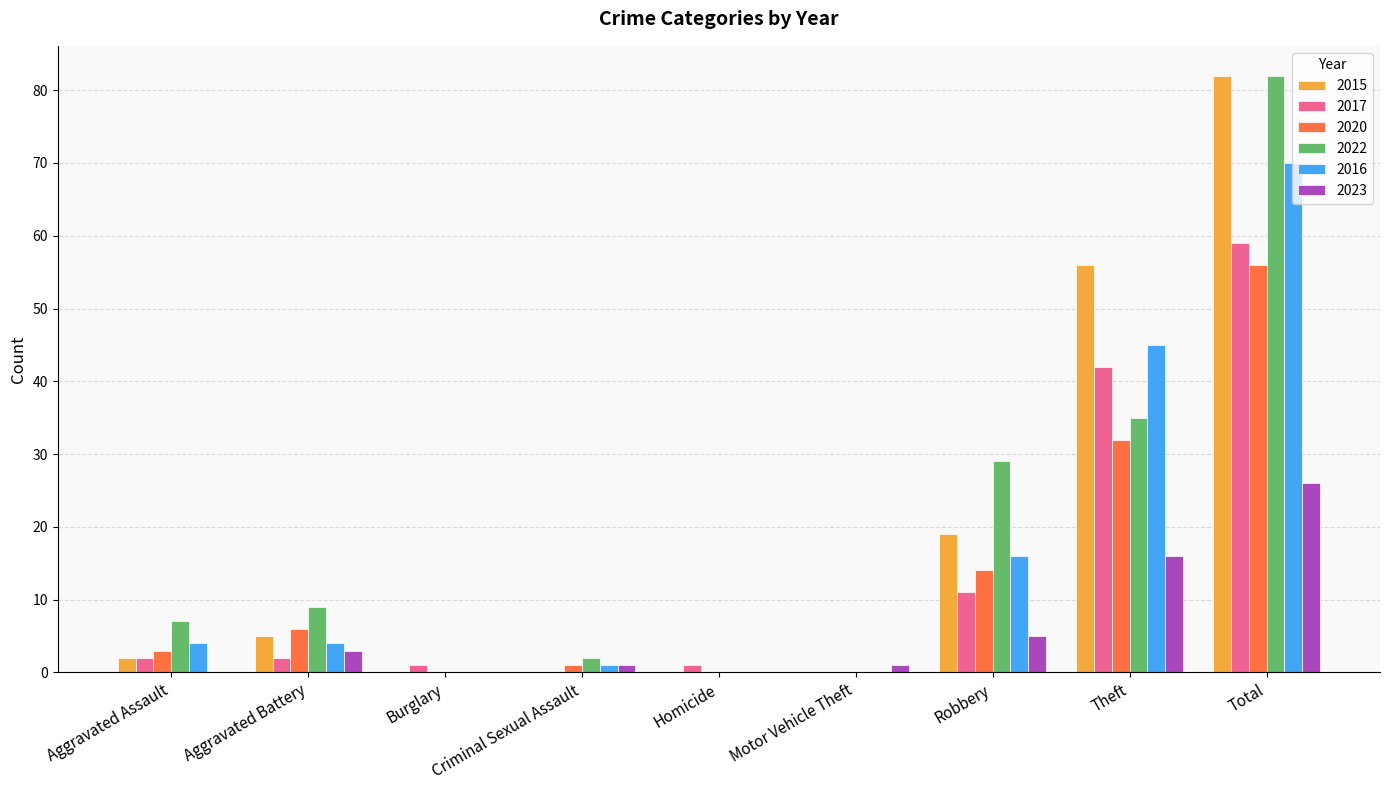

The value of 2023 at Total is 26. True or false?

True